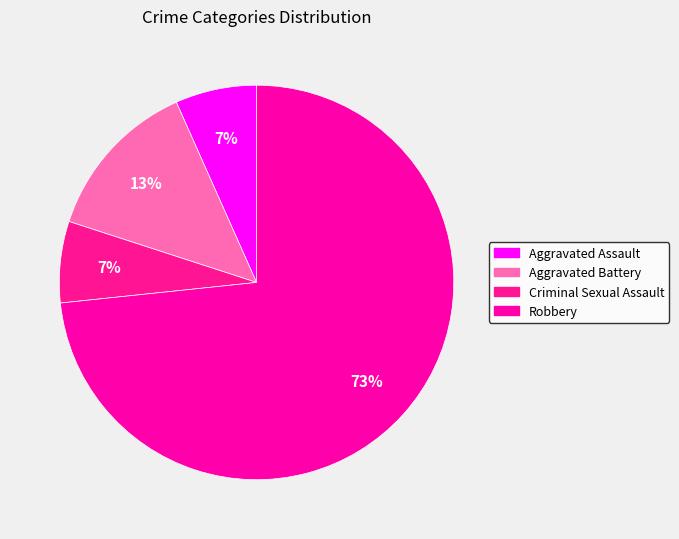

How many slices are in this pie chart?

4